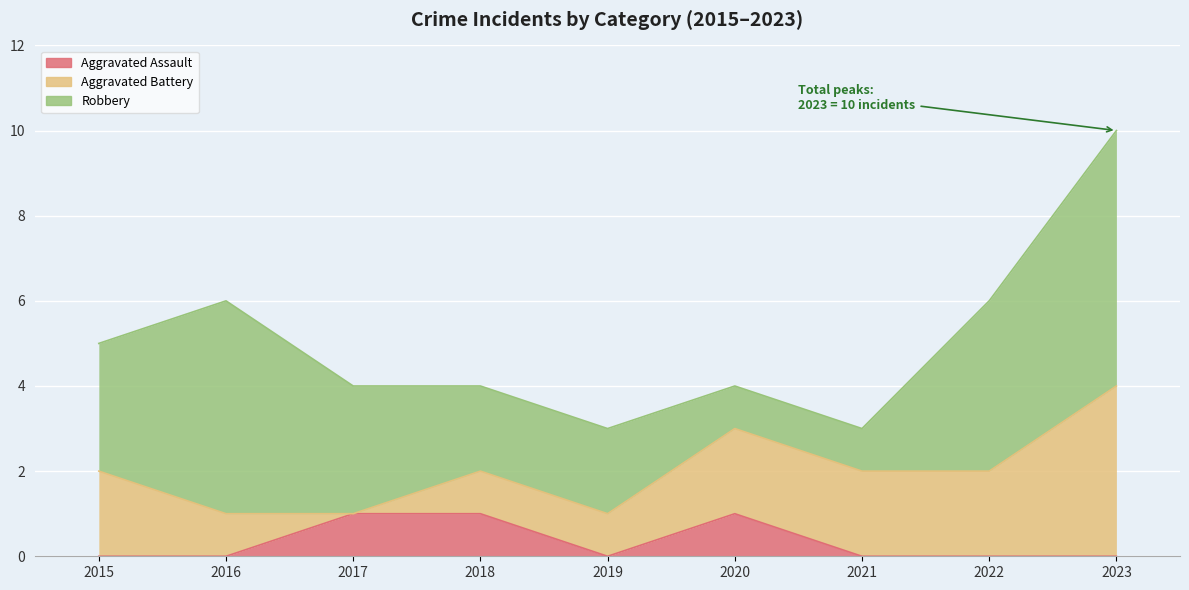

Which label corresponds to the smallest value in the chart?

2015